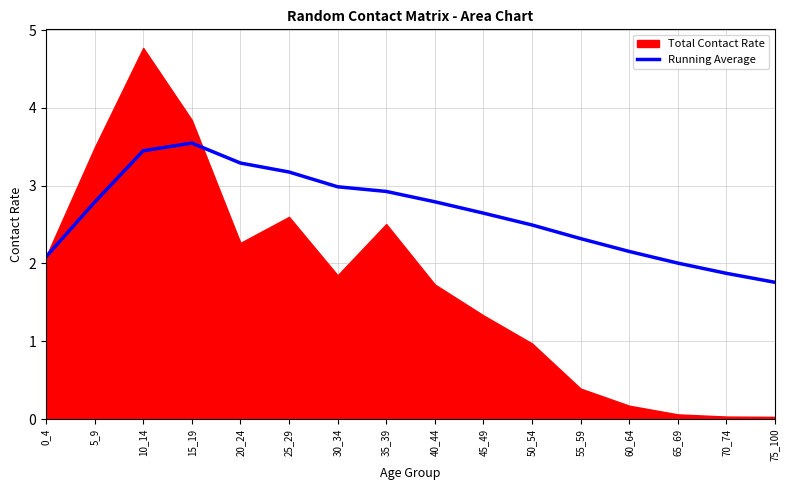

What is the lowest value of the Running Average series?

1.8